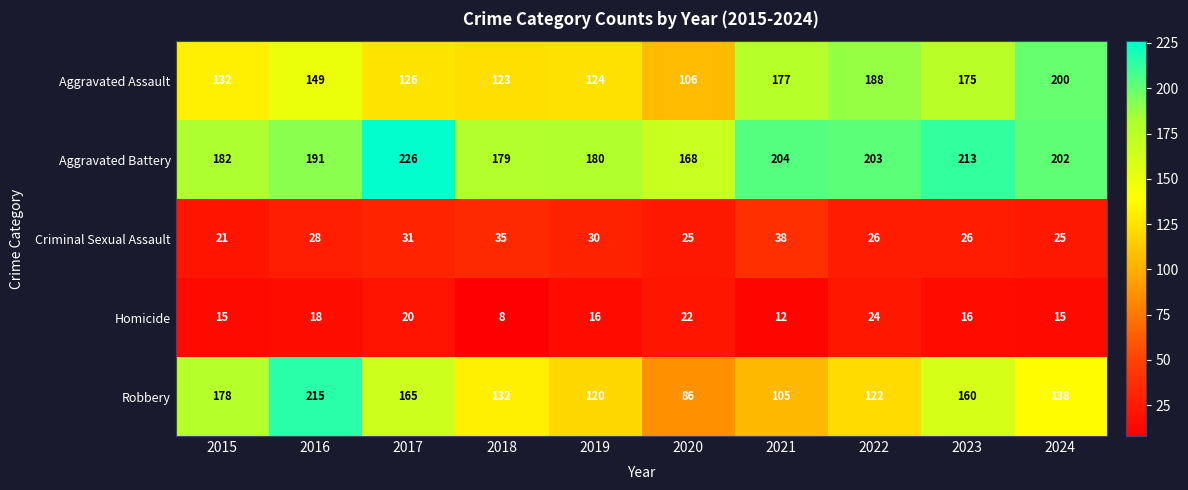

Which label corresponds to the smallest value in the chart?

2018